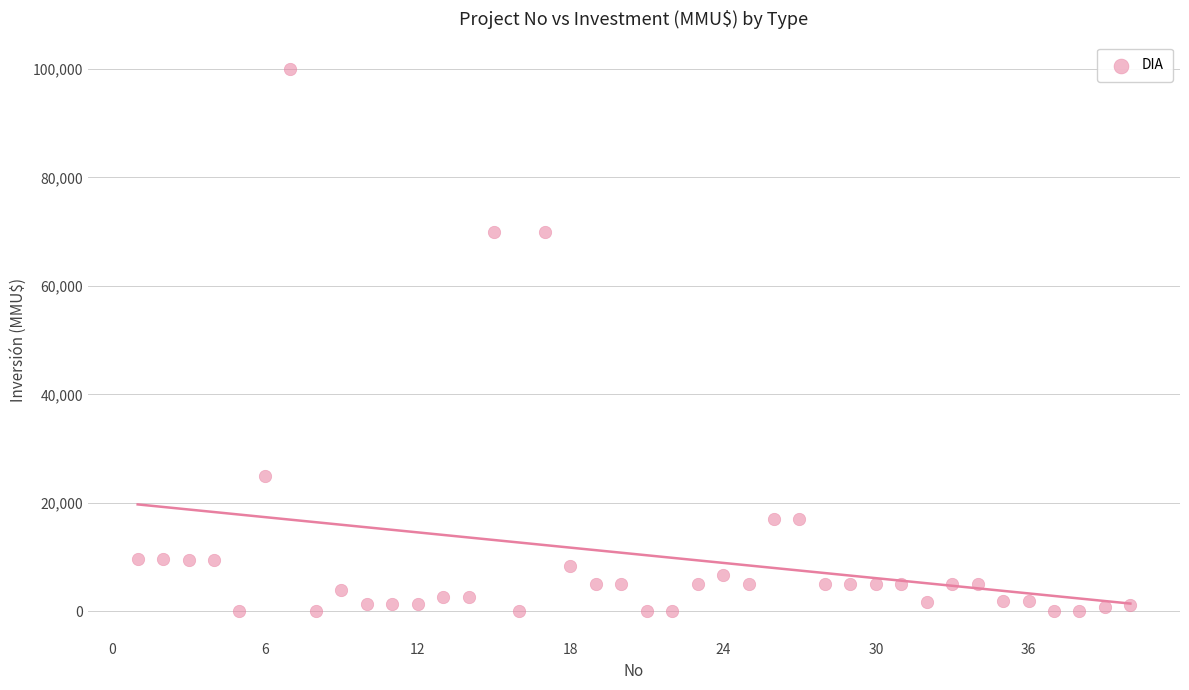

What is the range of X values (max minus min)?

39